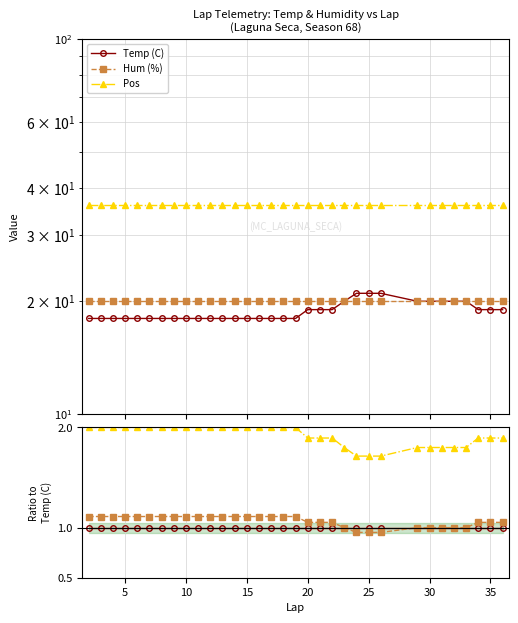

True or false: Pos and Temp (C) cross at least once.

False